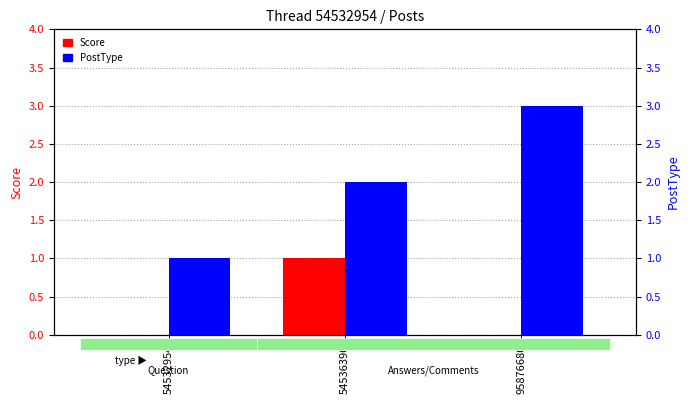

What is the difference between the second highest and minimum values in the PostType series?

1